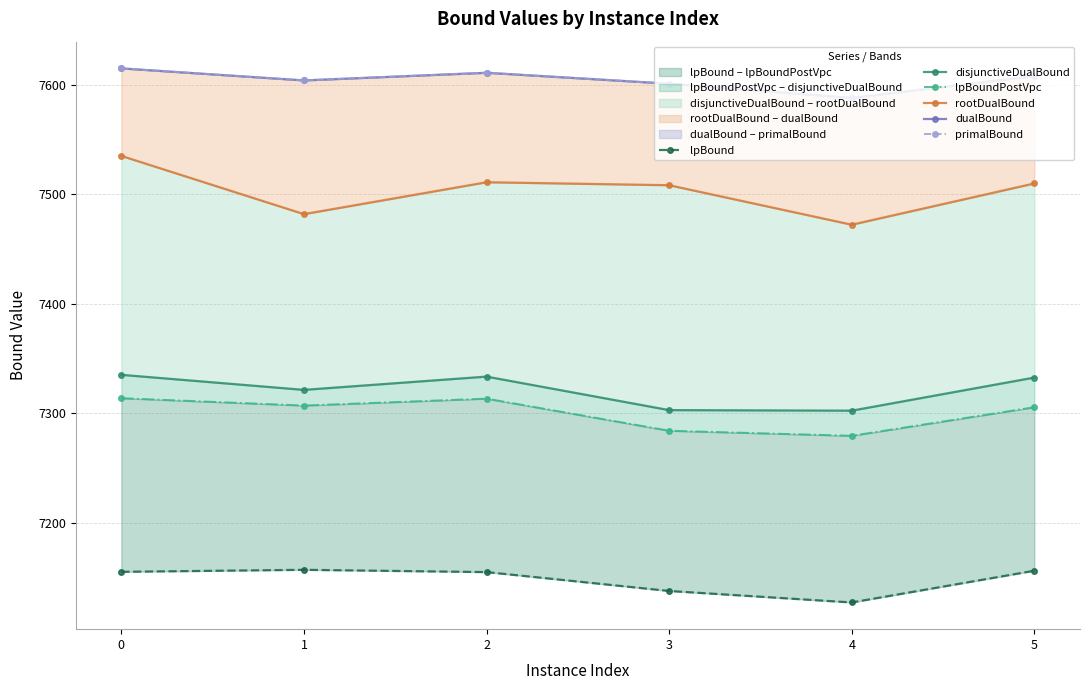

Read the dualBound value at 4.

7588.0